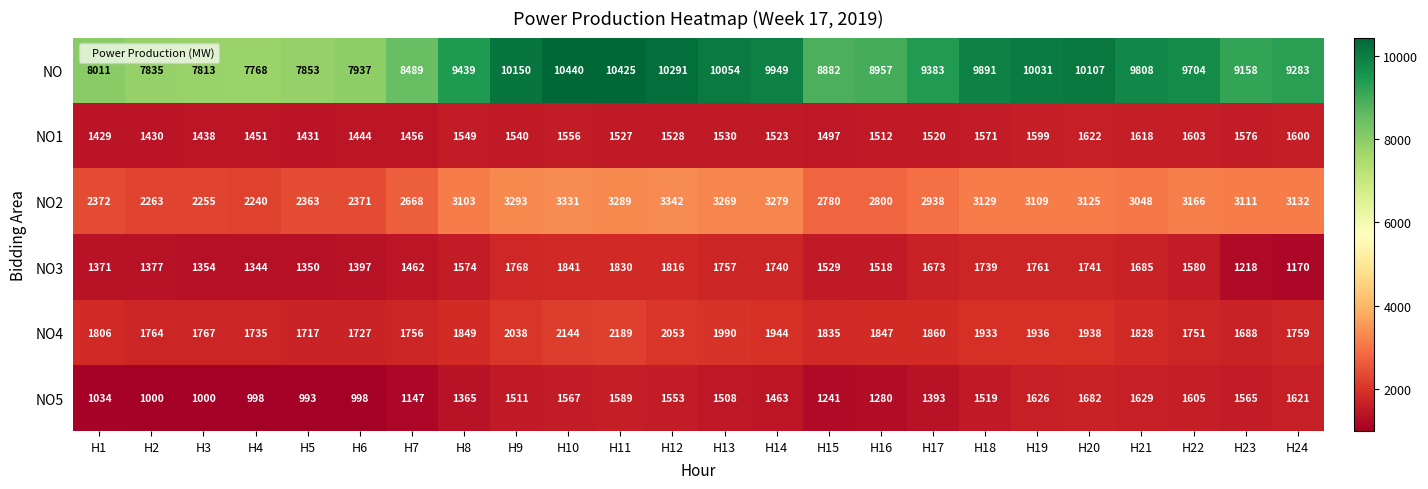

What is the greatest value displayed?

10440